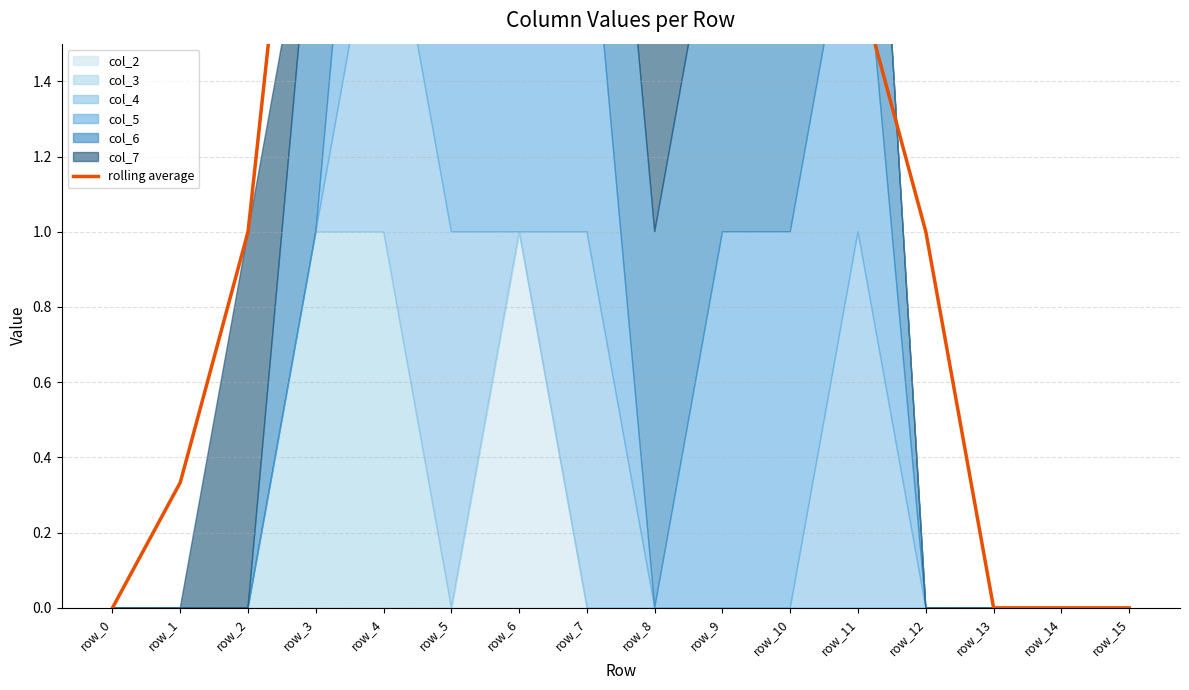

Where is the data nearest to the value 2?

row_9